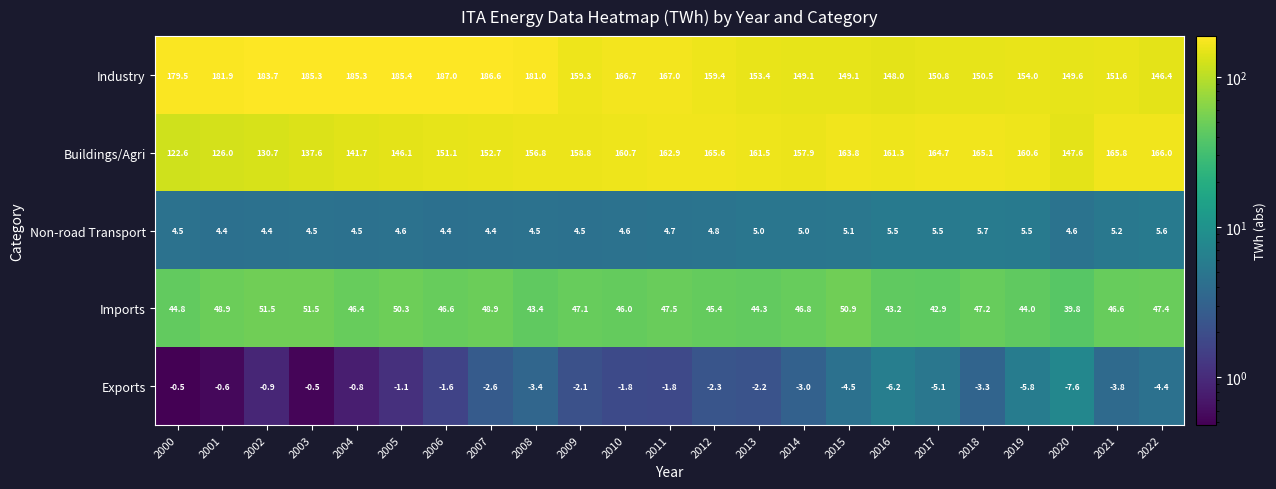

Which series has the widest spread of values?

Buildings/Agri